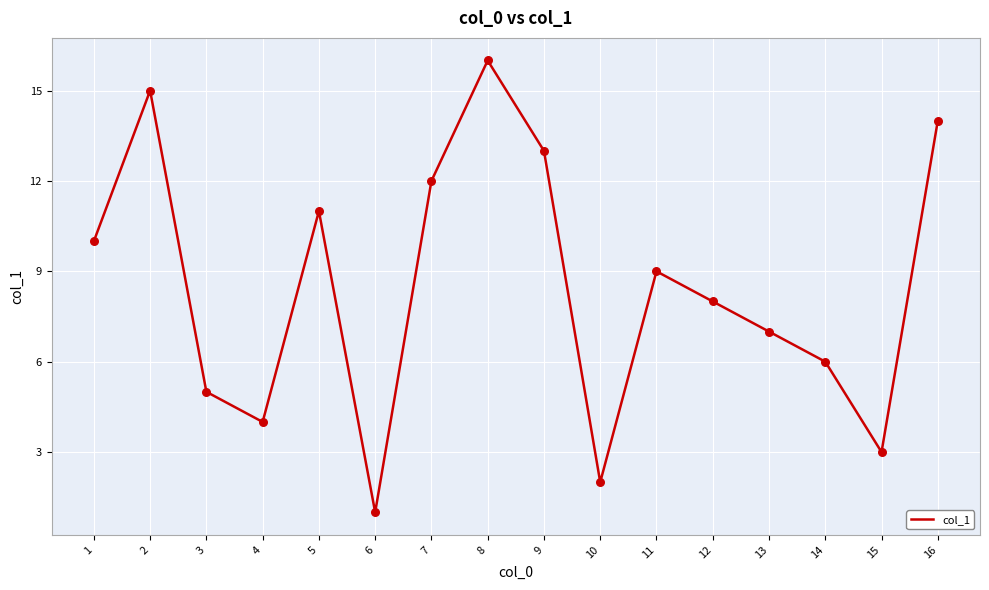

What is the change in value from 3 to 5?

+6